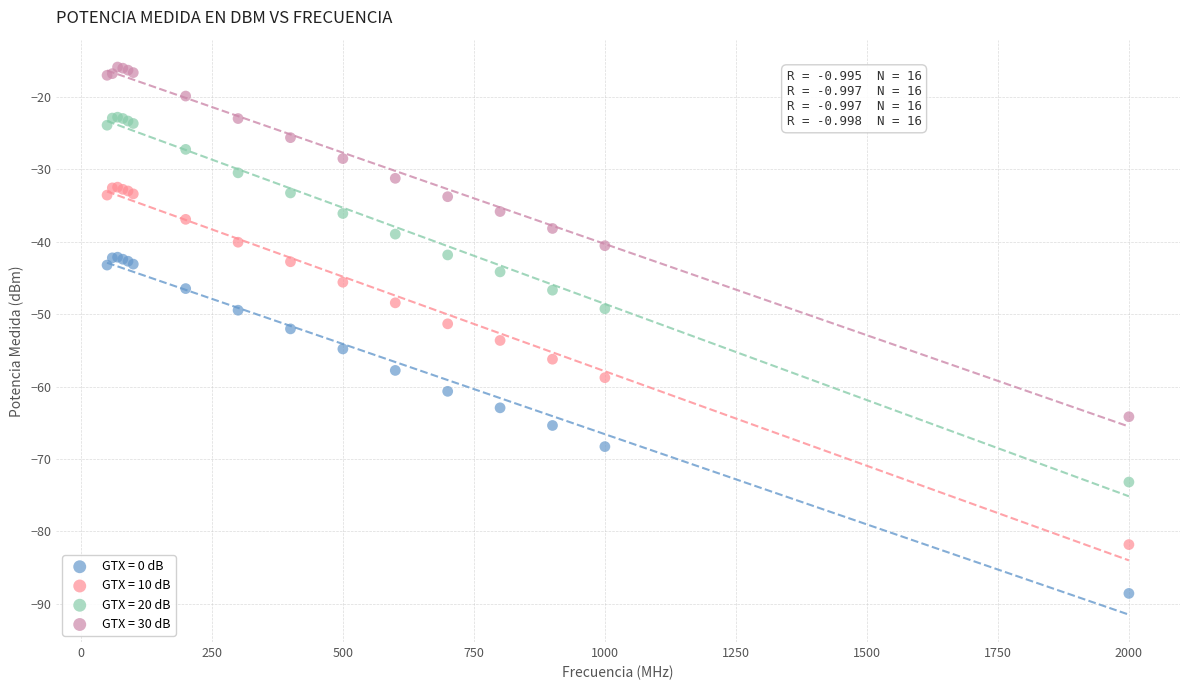

What are all the series names shown in the legend?

GTX = 0 dB, GTX = 10 dB, GTX = 20 dB, GTX = 30 dB